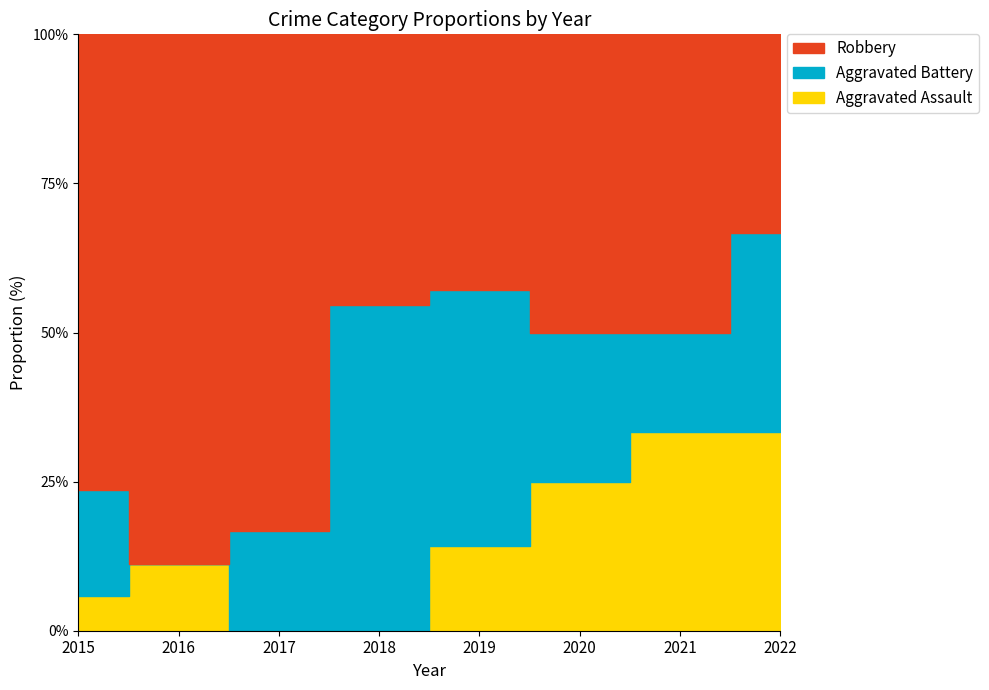

At which label does Aggravated Assault first exceed 1?

2021